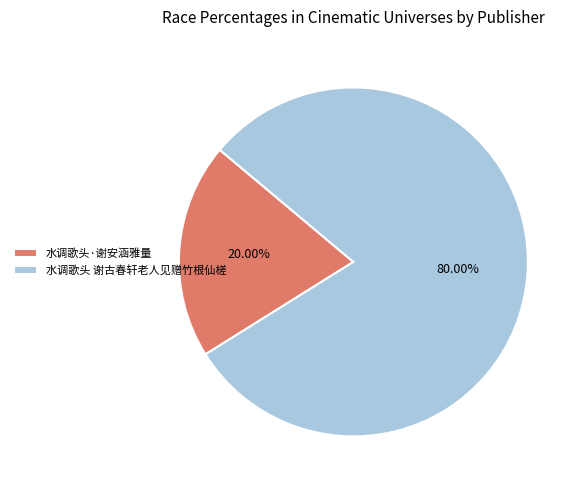

What is the largest slice in the pie chart?

水调歌头 谢古春轩老人见赠竹根仙槎